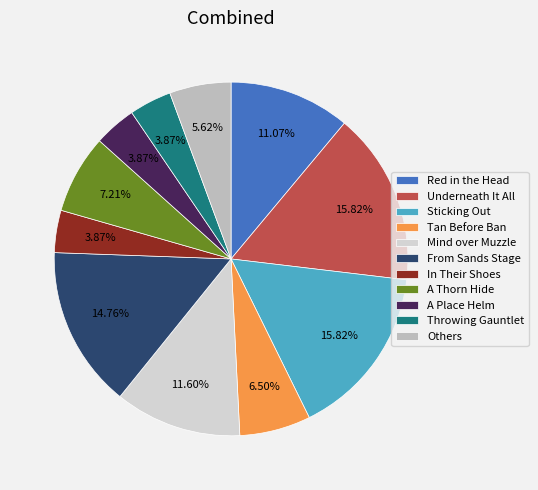

Which category has the biggest portion of the pie?

Underneath It All